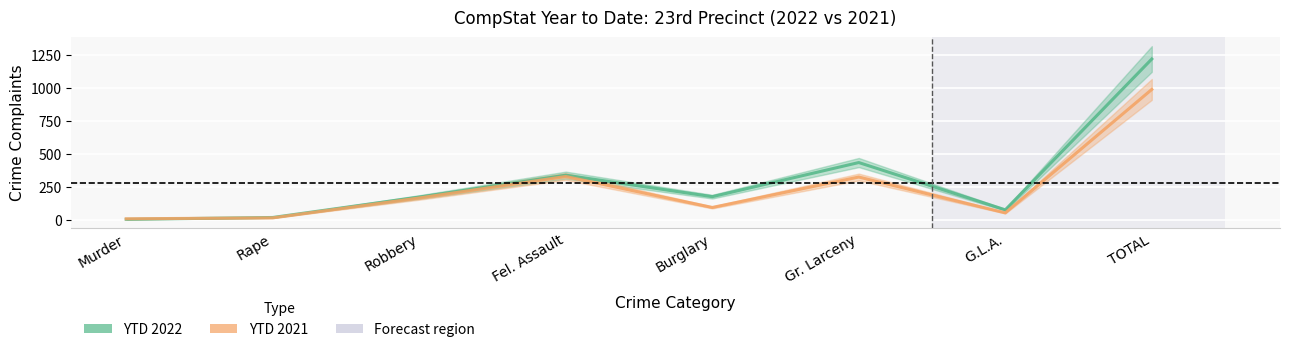

Where is the first local maximum for YTD 2021?

Fel. Assault